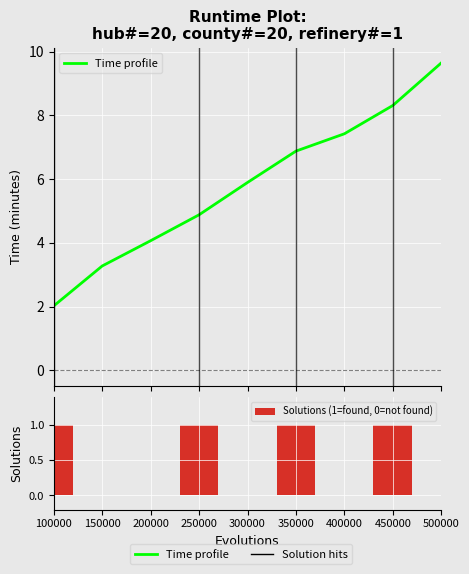

The Solutions (1=found, 0=not found) series shows 1.0 at 100000. True or false?

True